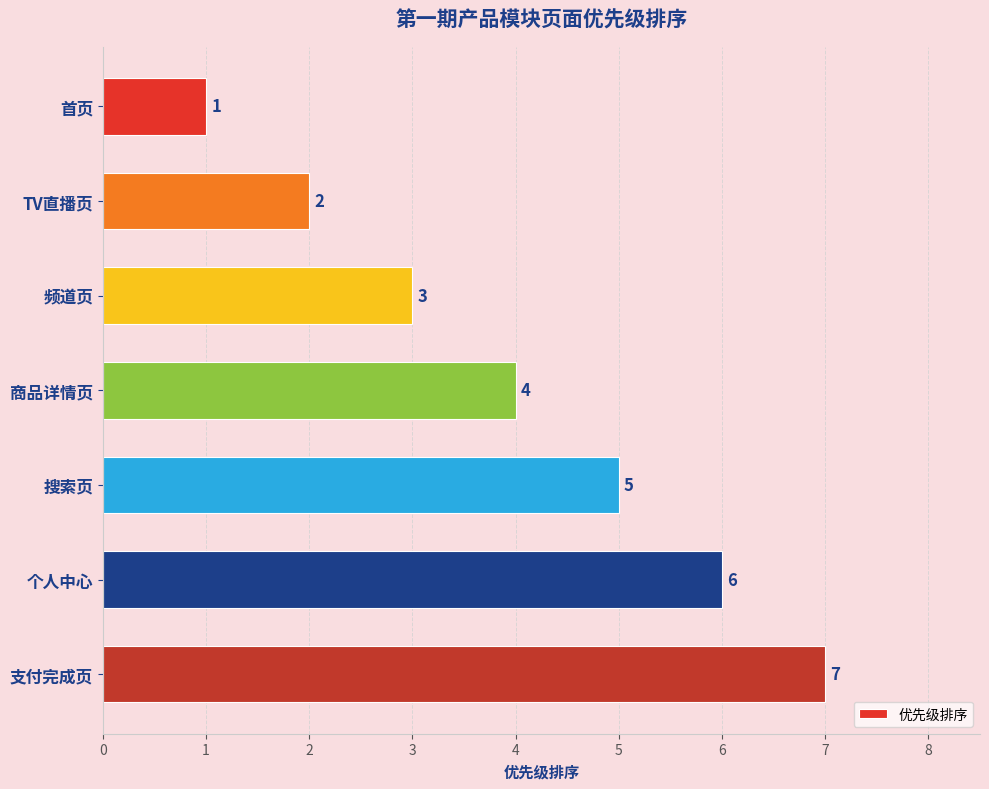

True or false: the data shows 1 at 首页.

True